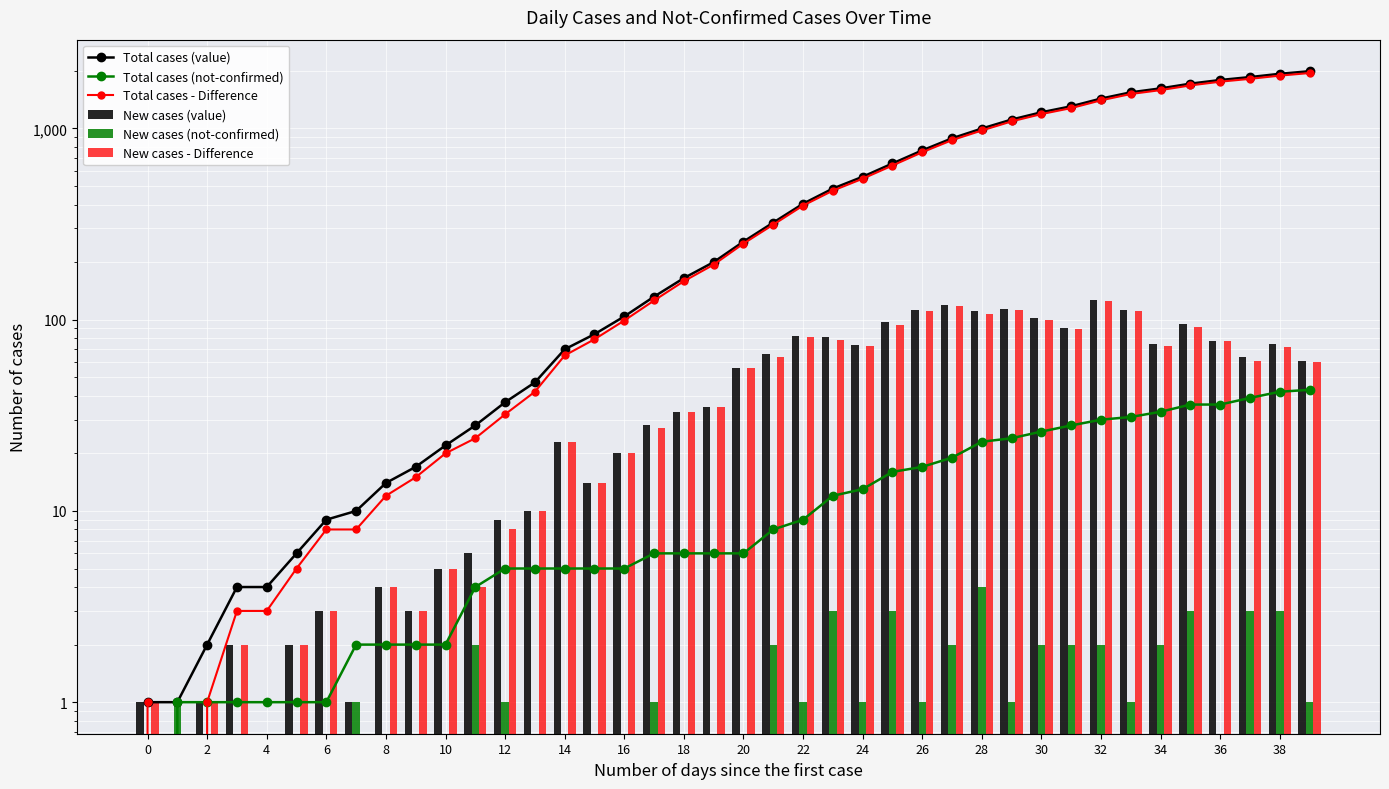

What is the minimum value for Total cases (value)?

1